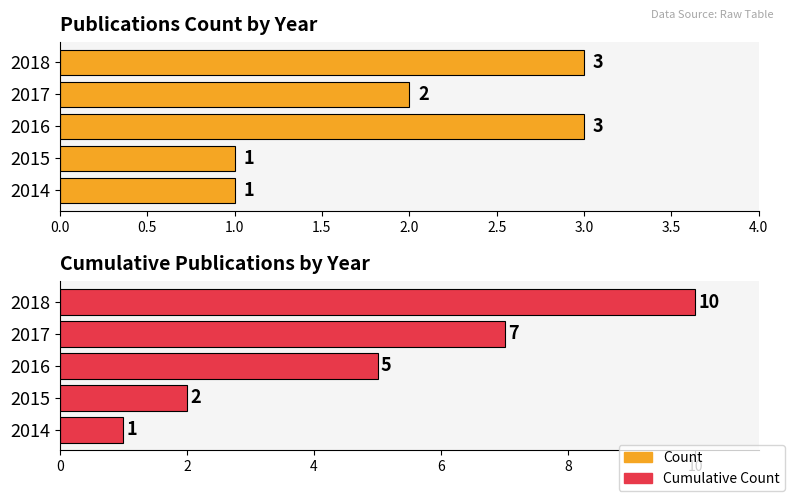

Which series has the widest spread of values?

Cumulative Count